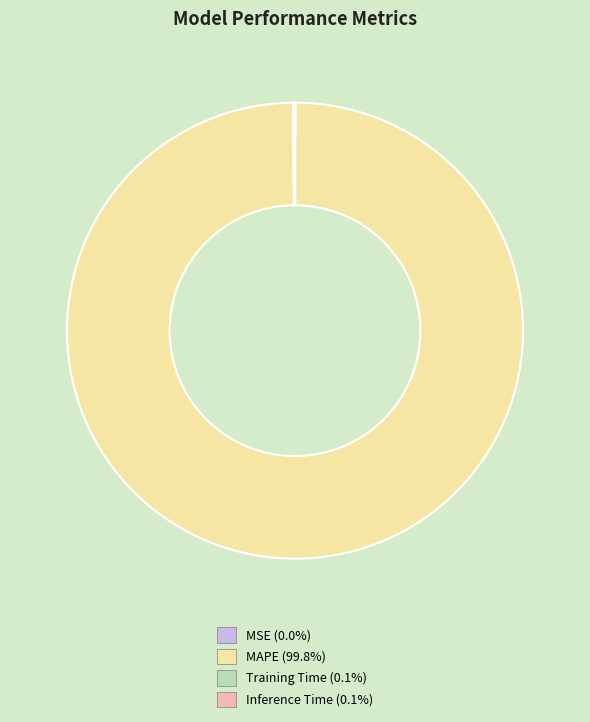

Is MAPE (99.8%) the majority of the pie?

Yes